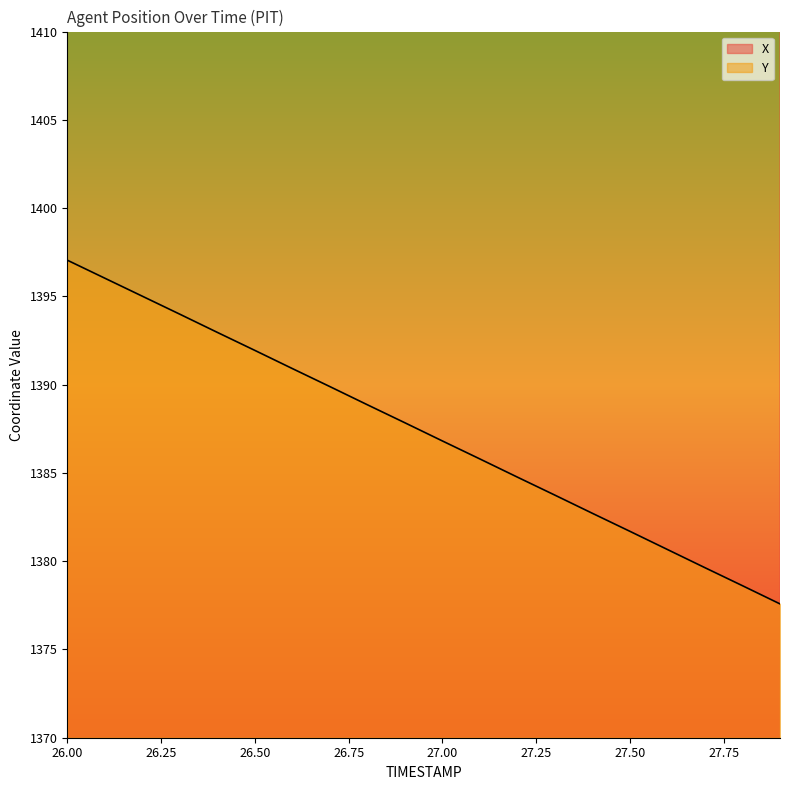

True or false: X has more than 1 interior local peaks.

False